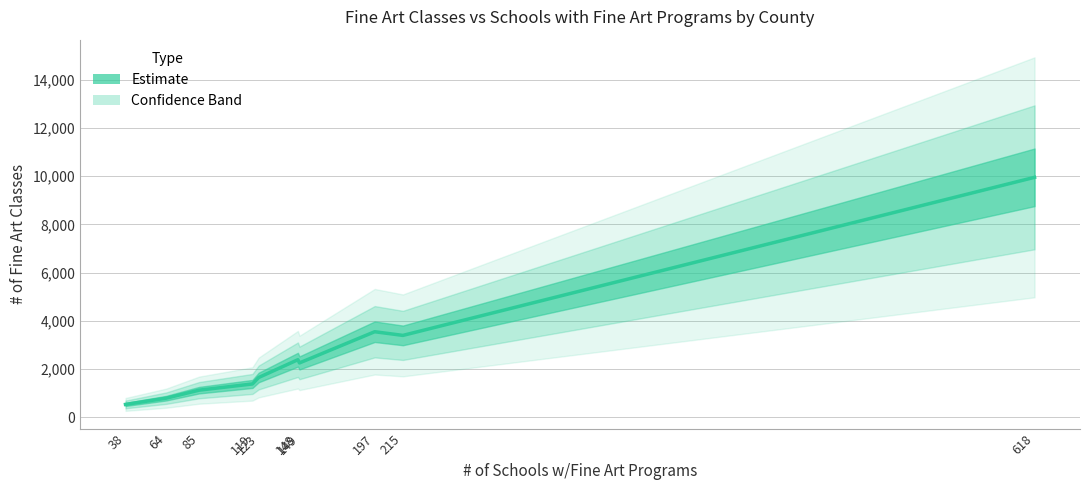

What is the smallest value displayed?

534